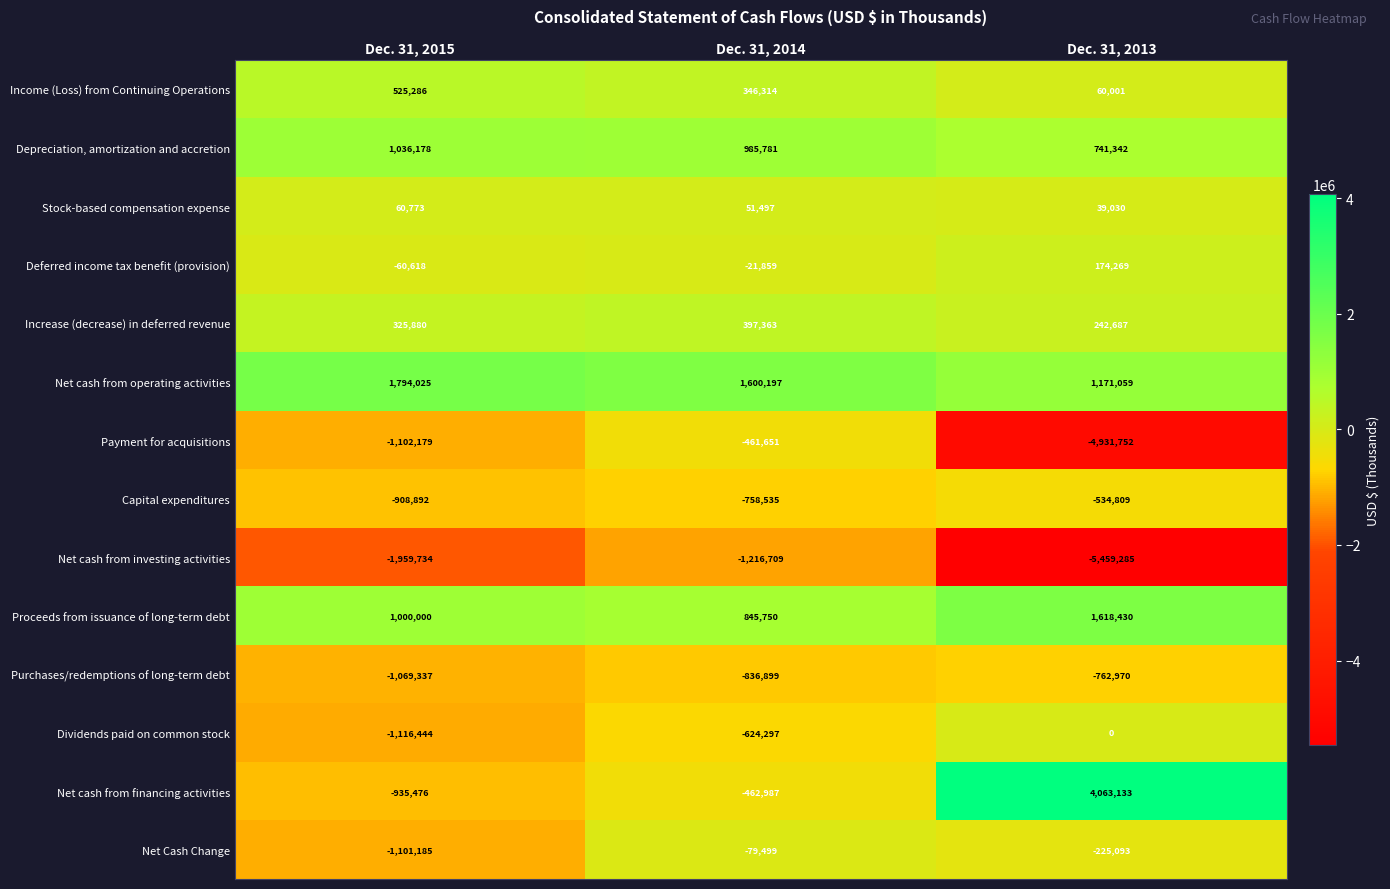

Is it true that Increase (decrease) in deferred revenue equals 325880 at Dec. 31, 2015?

True